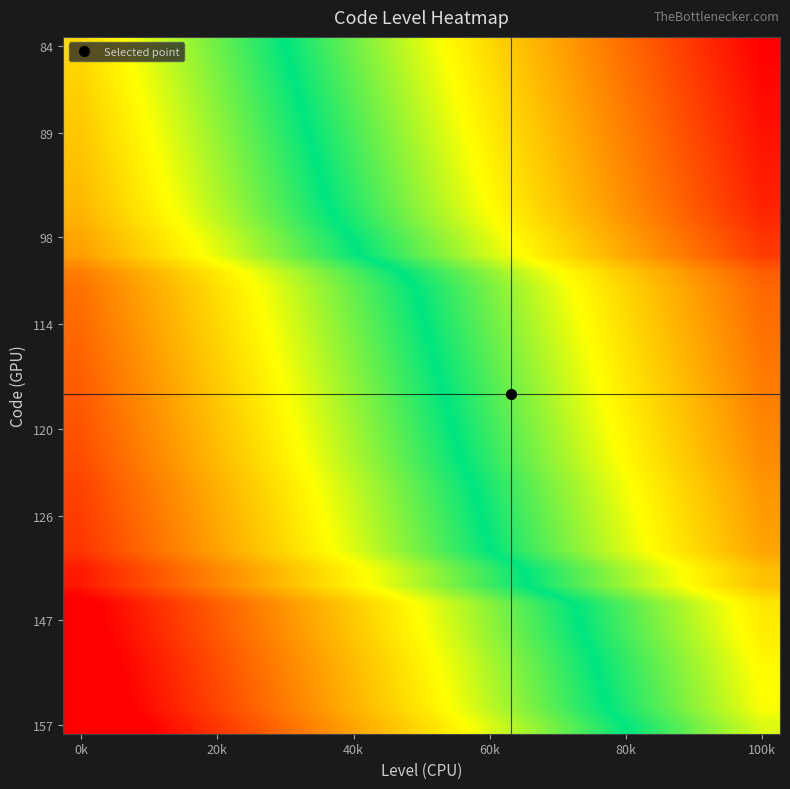

How many data points does each series have?

20